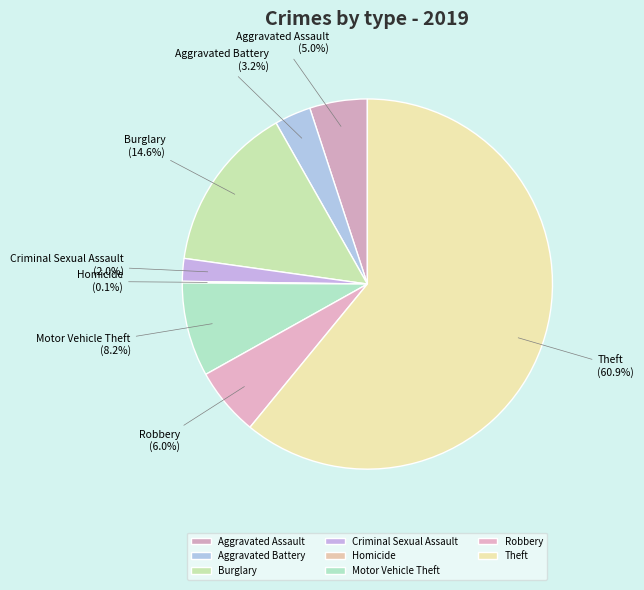

To the nearest percent, what is the difference between the largest and smallest slice percentages?

61%